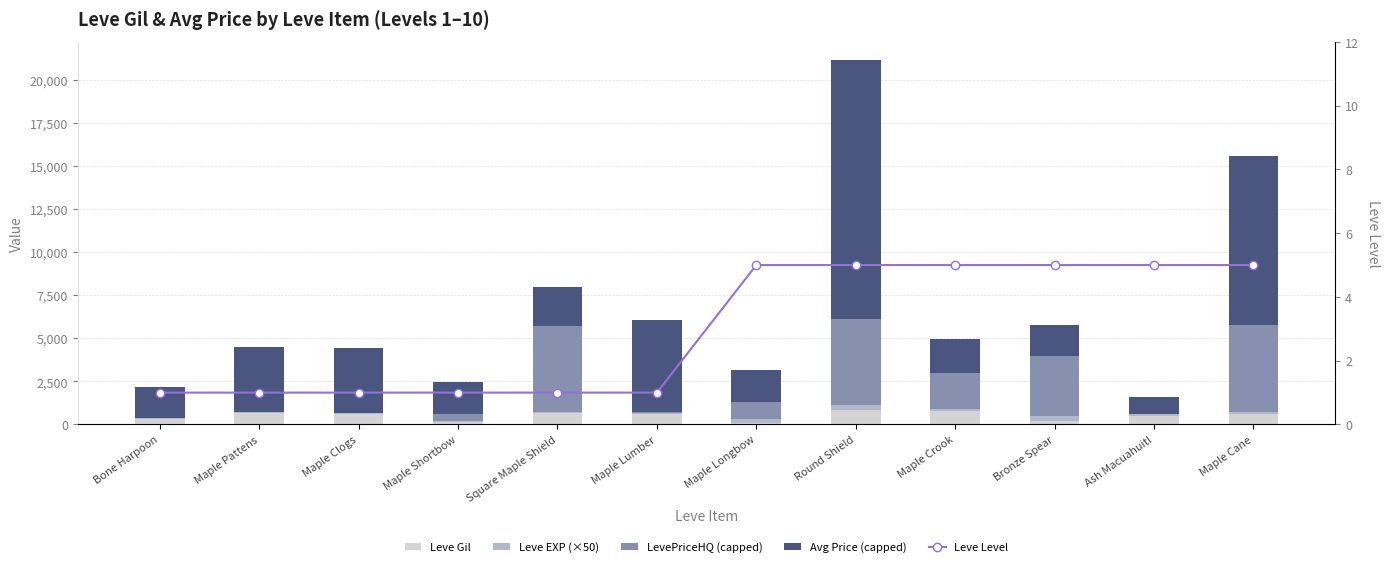

What is the value of the Leve Level bar at the 1st from the left?

1